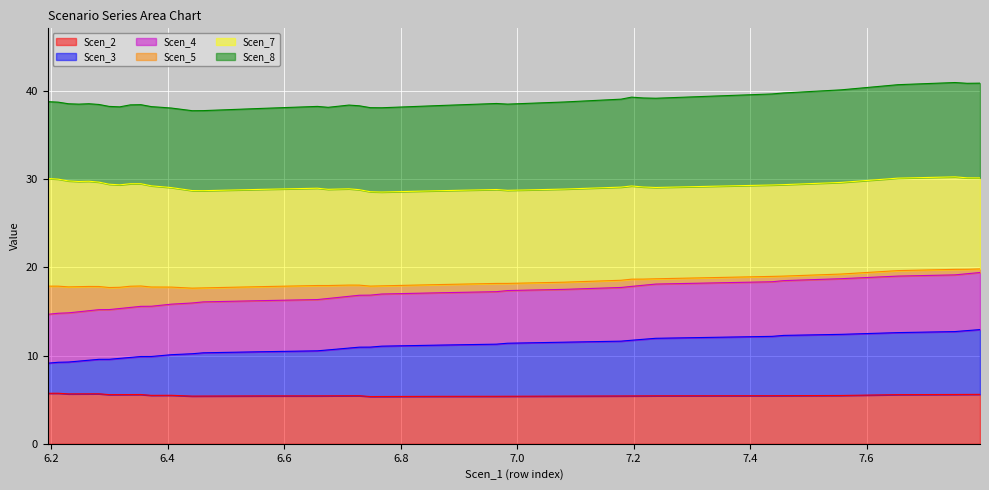

Does the chart display data point markers on the line(s)?

No